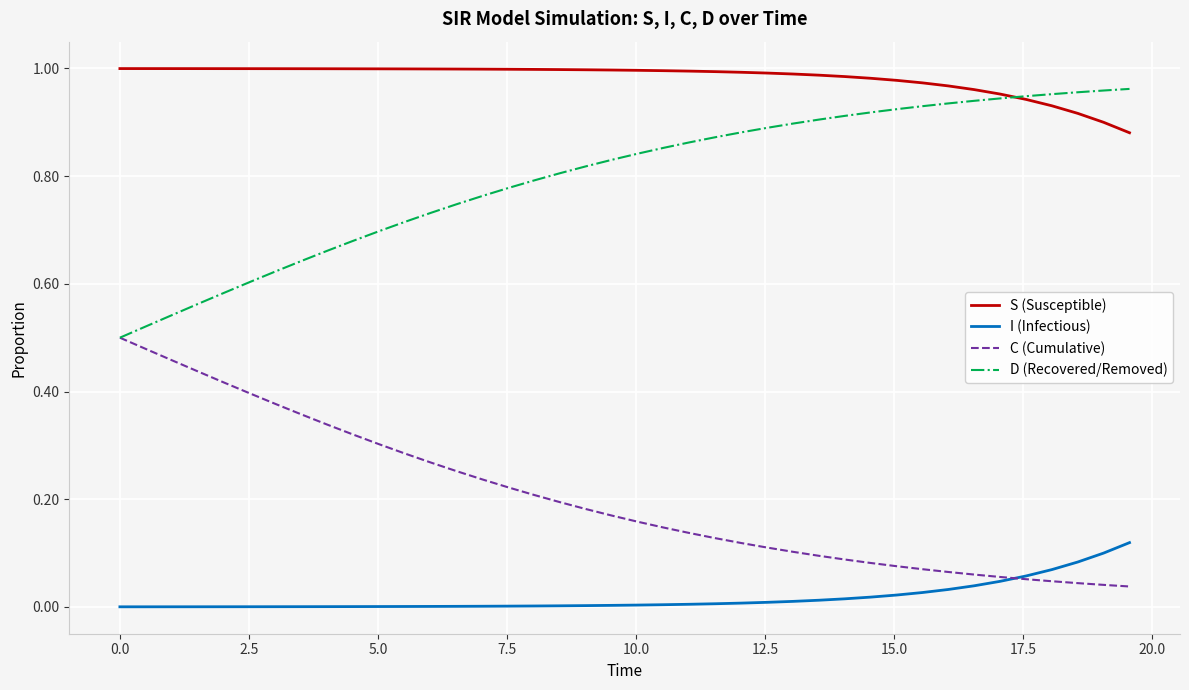

Which series has the largest total across all categories?

S (Susceptible)